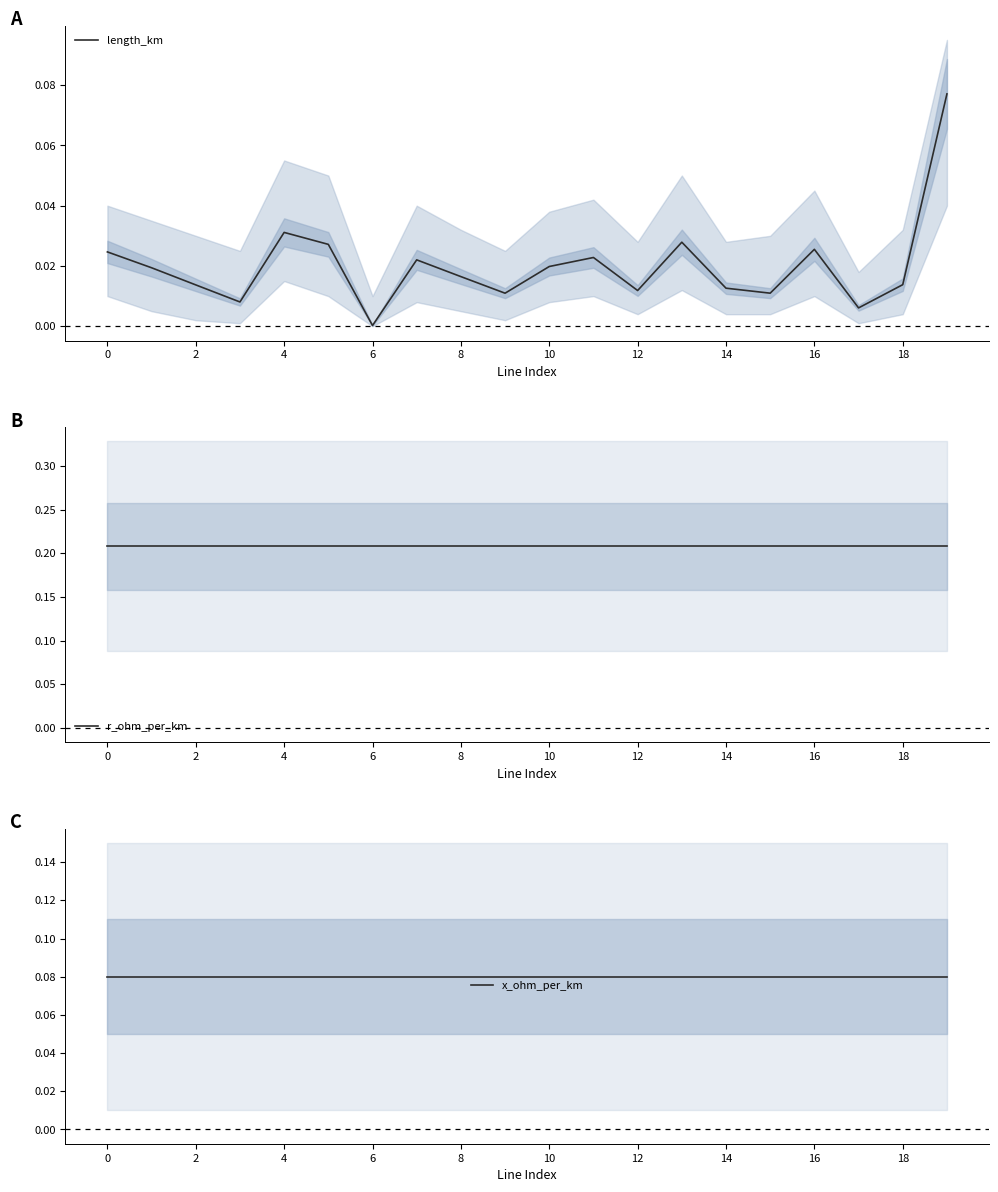

What is the total value across all series at 18?

0.3